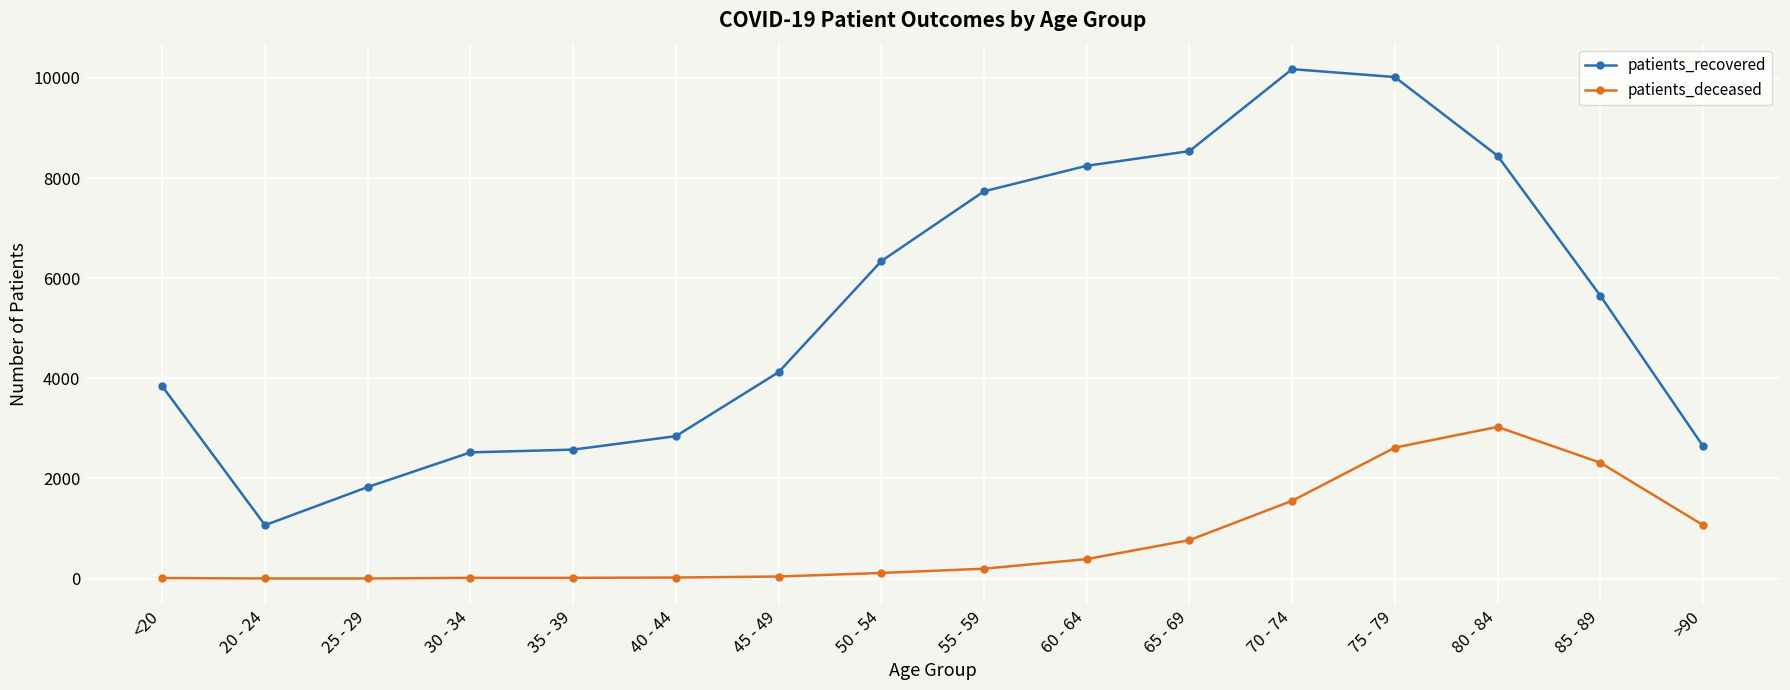

Which series has the largest range (max minus min)?

patients_recovered